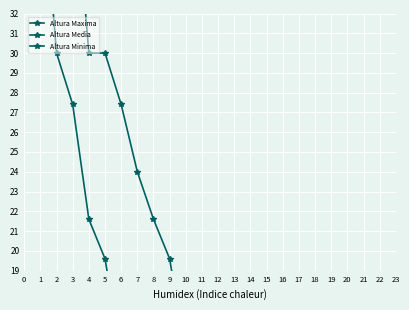

Between 2 and 11, which is larger?

2